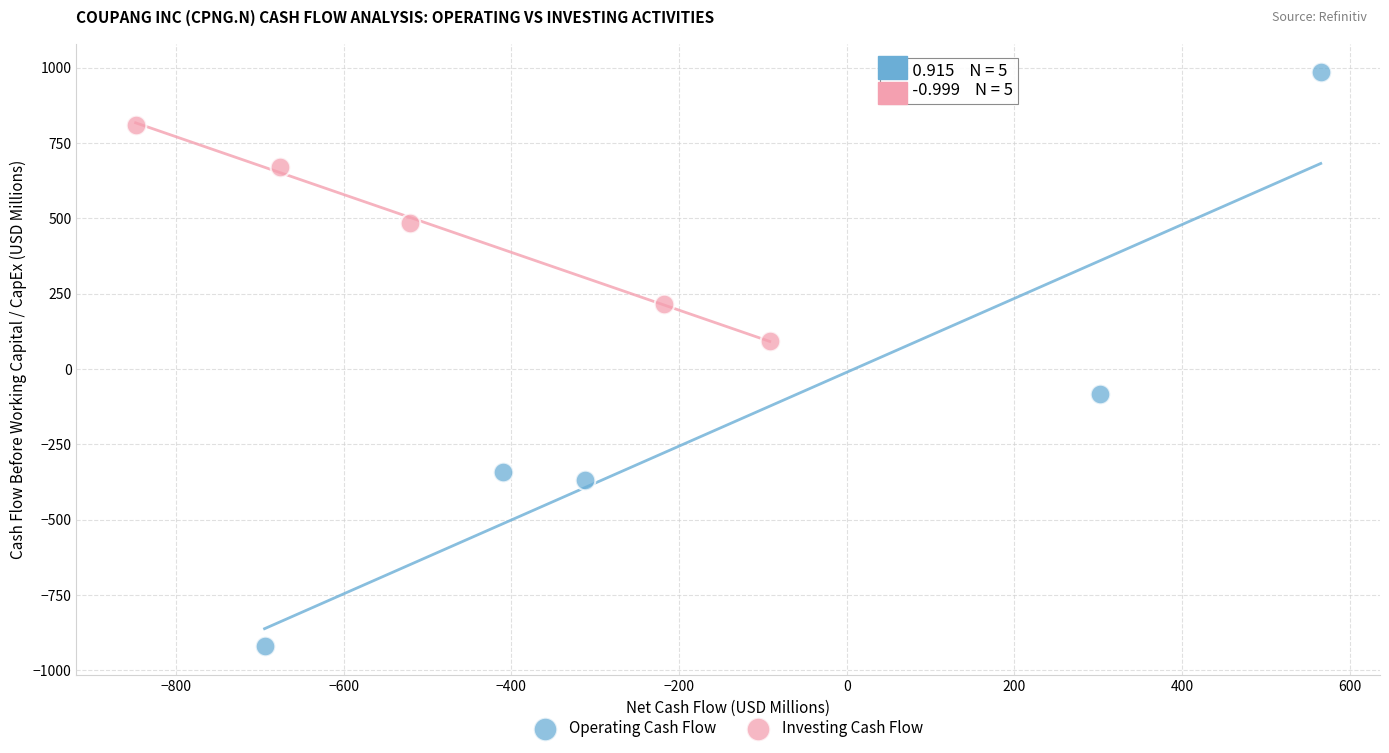

What are all the series names shown in the legend?

Operating Cash Flow, Investing Cash Flow